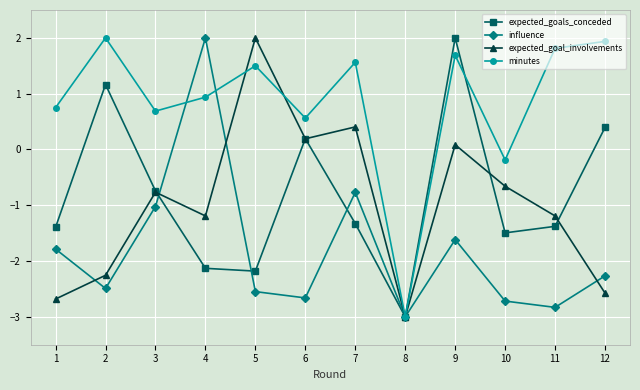

The minutes series shows 1.7 at 9. True or false?

True